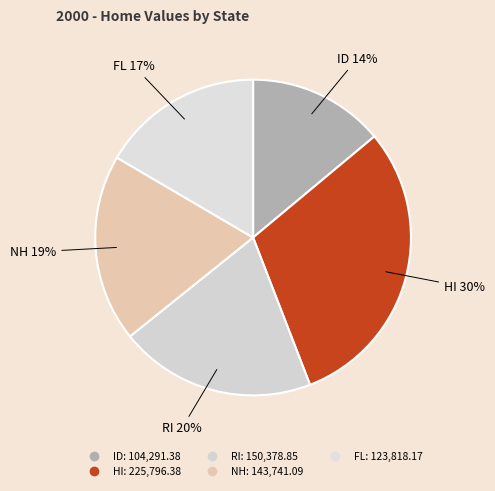

How many slices are in this pie chart?

5